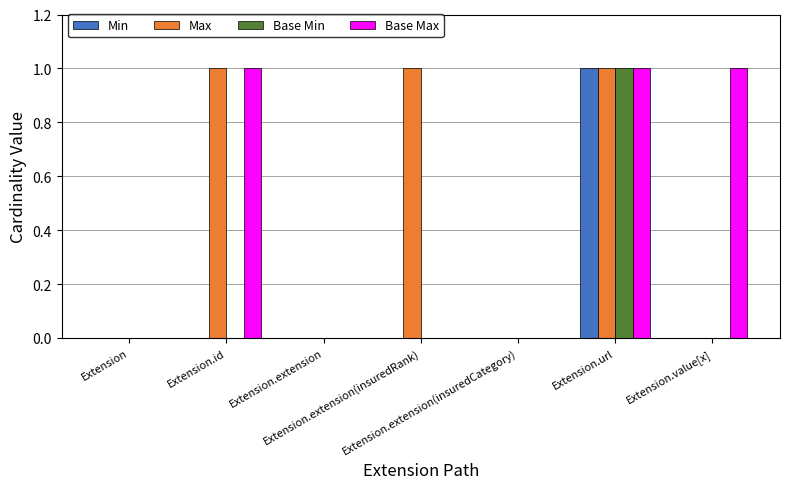

What are all the series names shown in the legend?

Min, Max, Base Min, Base Max